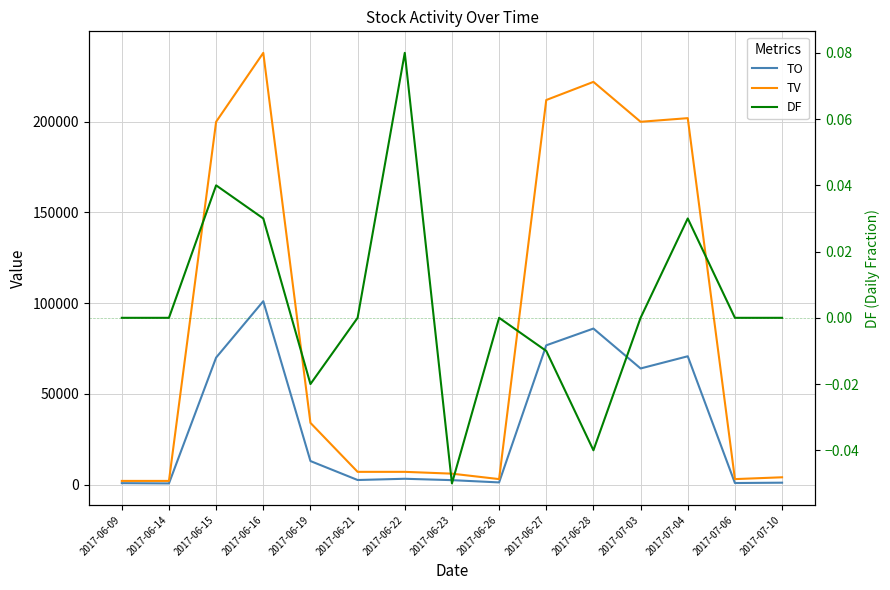

Between 2017-06-15 and 2017-07-04, which series saw the biggest shift?

TV